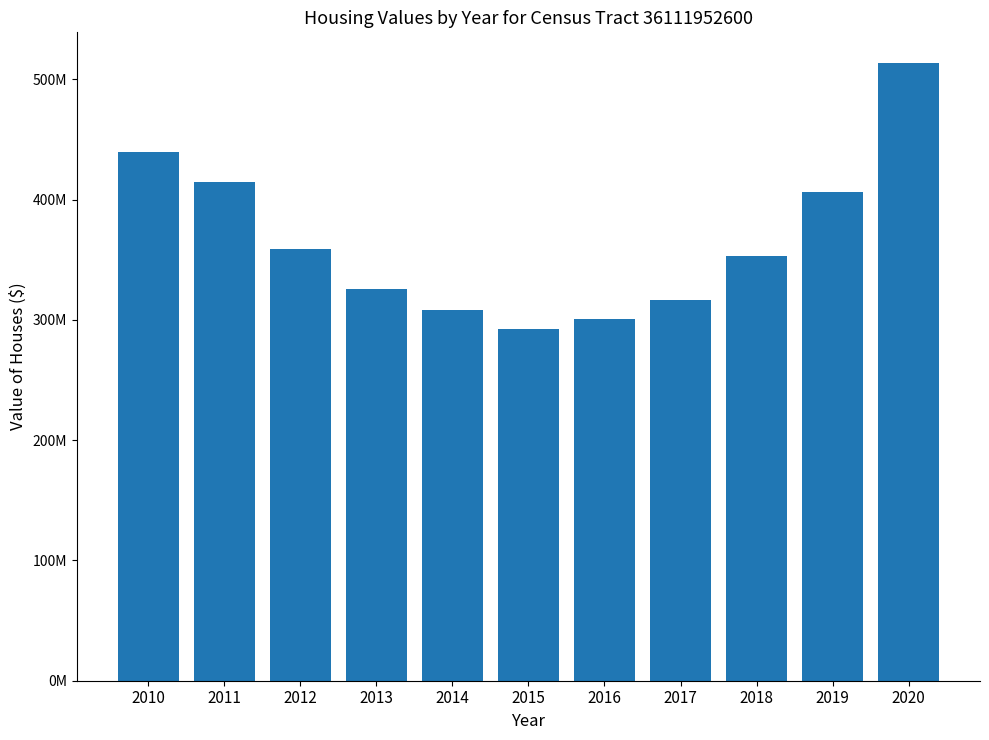

Where does the data first go above 352792700?

2010